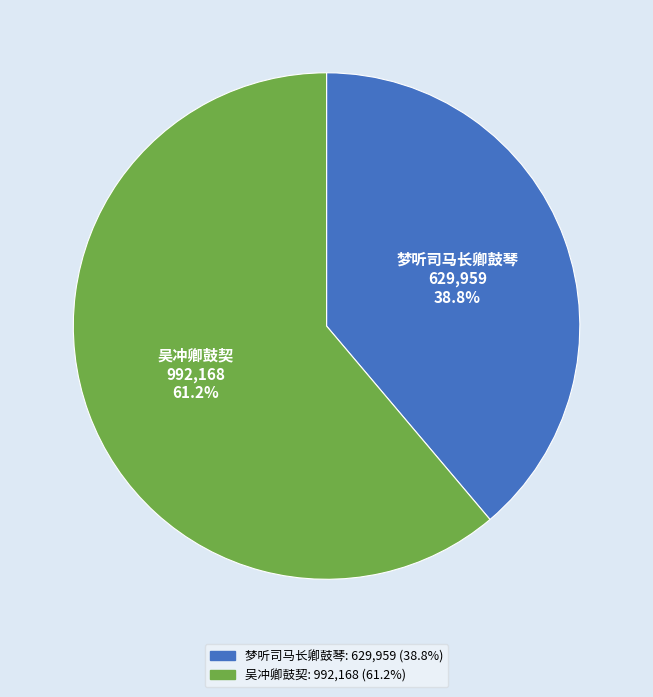

Combined, do 吴冲卿鼓契 and 梦听司马长卿鼓琴 account for over 50%?

Yes